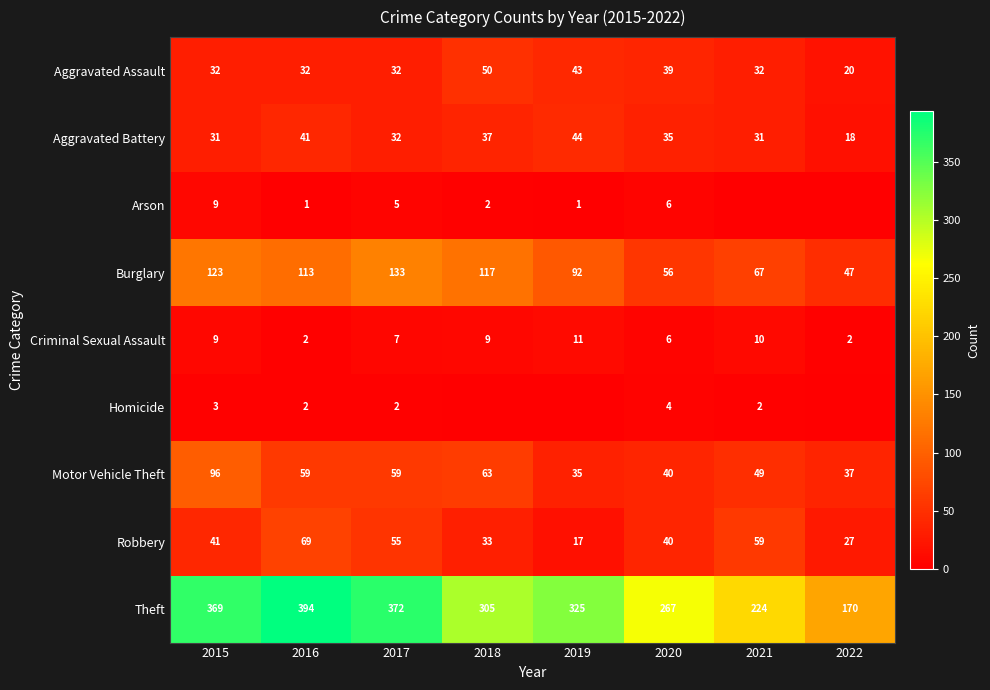

What is the difference between the highest and lowest values at 2016?

393